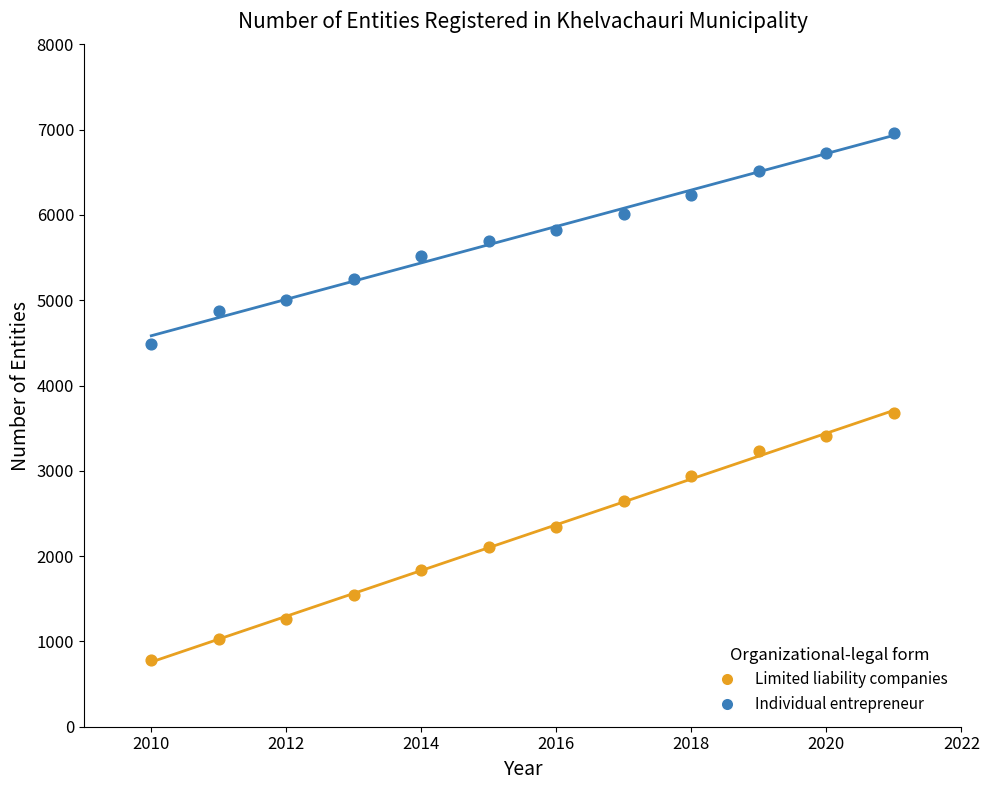

Which series reaches the maximum Y coordinate?

Individual entrepreneur